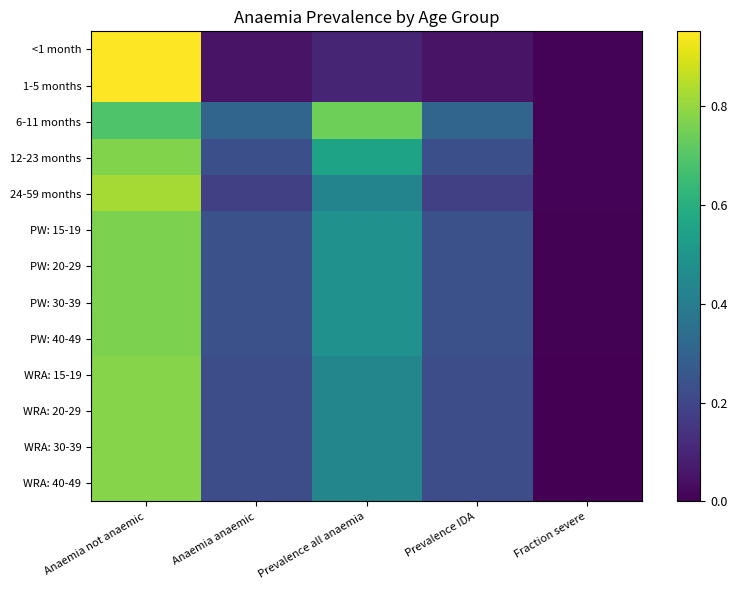

Reading left to right, transcribe all the data shown in this chart.

<1 month: Anaemia not anaemic=0.9	Anaemia anaemic=0.1	Prevalence all anaemia=0.1	Prevalence IDA=0.1	Fraction severe=0.0
1-5 months: Anaemia not anaemic=0.9	Anaemia anaemic=0.1	Prevalence all anaemia=0.1	Prevalence IDA=0.1	Fraction severe=0.0
6-11 months: Anaemia not anaemic=0.7	Anaemia anaemic=0.3	Prevalence all anaemia=0.7	Prevalence IDA=0.3	Fraction severe=0.0
12-23 months: Anaemia not anaemic=0.8	Anaemia anaemic=0.2	Prevalence all anaemia=0.6	Prevalence IDA=0.2	Fraction severe=0.0
24-59 months: Anaemia not anaemic=0.8	Anaemia anaemic=0.2	Prevalence all anaemia=0.4	Prevalence IDA=0.2	Fraction severe=0.0
PW: 15-19: Anaemia not anaemic=0.8	Anaemia anaemic=0.2	Prevalence all anaemia=0.5	Prevalence IDA=0.2	Fraction severe=0.0
PW: 20-29: Anaemia not anaemic=0.8	Anaemia anaemic=0.2	Prevalence all anaemia=0.5	Prevalence IDA=0.2	Fraction severe=0.0
PW: 30-39: Anaemia not anaemic=0.8	Anaemia anaemic=0.2	Prevalence all anaemia=0.5	Prevalence IDA=0.2	Fraction severe=0.0
PW: 40-49: Anaemia not anaemic=0.8	Anaemia anaemic=0.2	Prevalence all anaemia=0.5	Prevalence IDA=0.2	Fraction severe=0.0
WRA: 15-19: Anaemia not anaemic=0.8	Anaemia anaemic=0.2	Prevalence all anaemia=0.4	Prevalence IDA=0.2	Fraction severe=0.0
WRA: 20-29: Anaemia not anaemic=0.8	Anaemia anaemic=0.2	Prevalence all anaemia=0.4	Prevalence IDA=0.2	Fraction severe=0.0
WRA: 30-39: Anaemia not anaemic=0.8	Anaemia anaemic=0.2	Prevalence all anaemia=0.4	Prevalence IDA=0.2	Fraction severe=0.0
WRA: 40-49: Anaemia not anaemic=0.8	Anaemia anaemic=0.2	Prevalence all anaemia=0.4	Prevalence IDA=0.2	Fraction severe=0.0